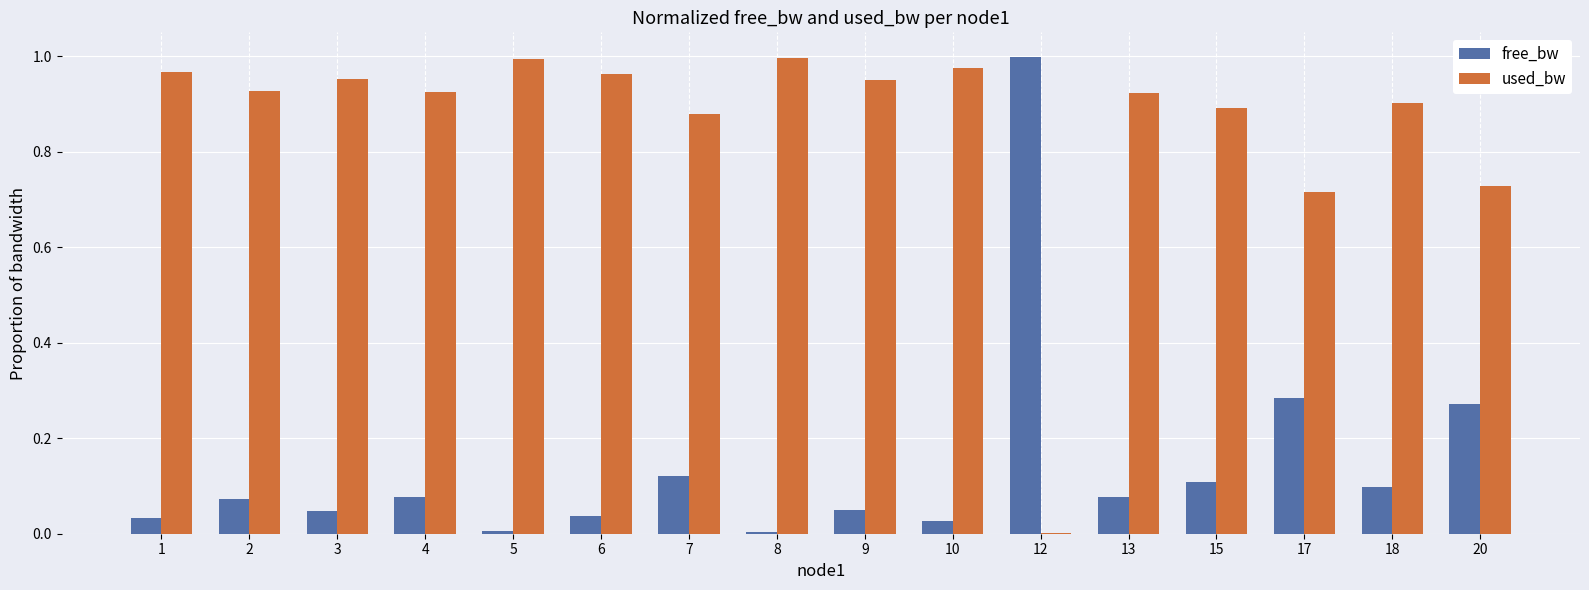

What is the sum of all free_bw values?

2.3